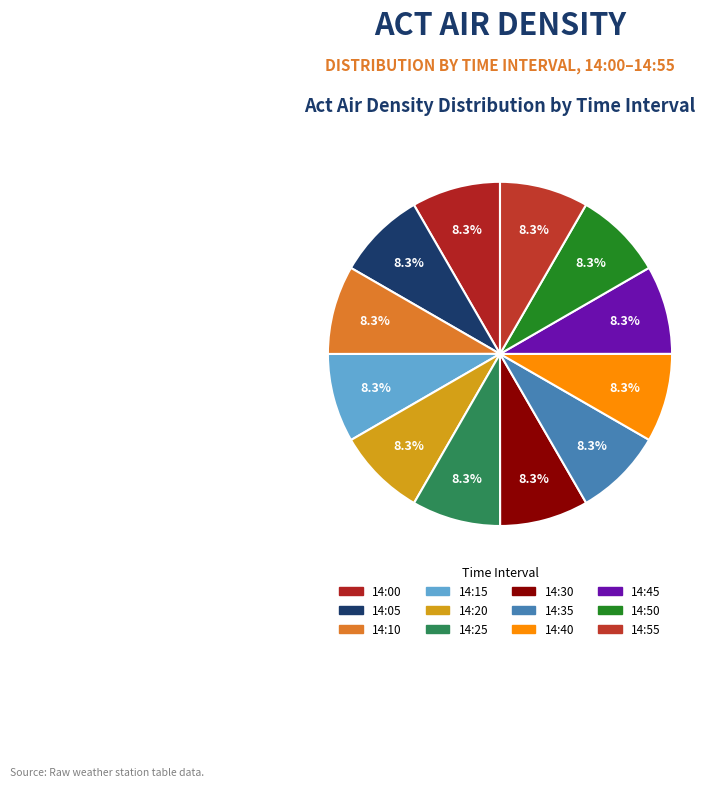

To the nearest percent, what portion does 14:50 represent?

8%